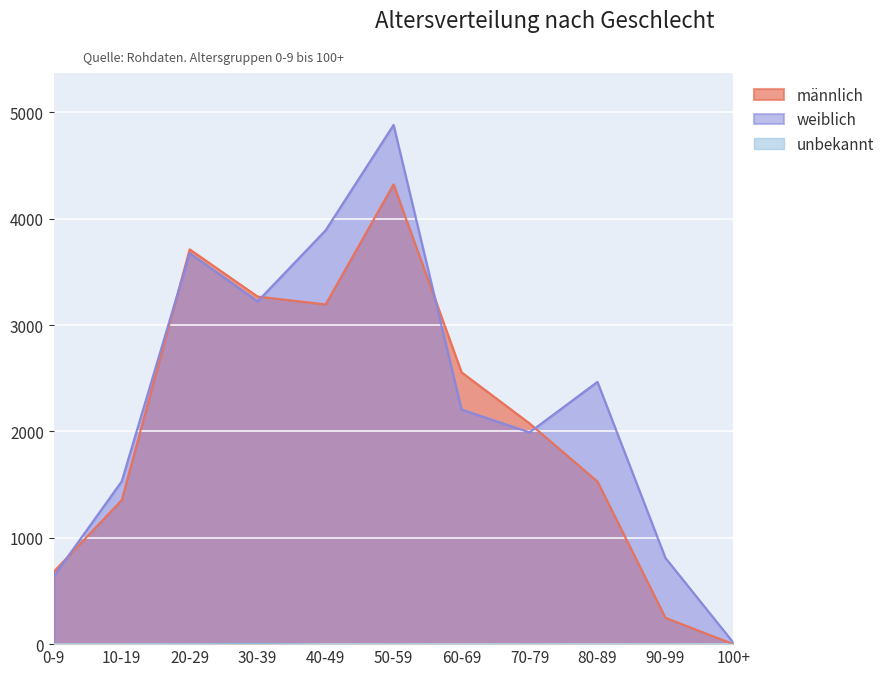

Which category has the highest value in the männlich series?

50-59